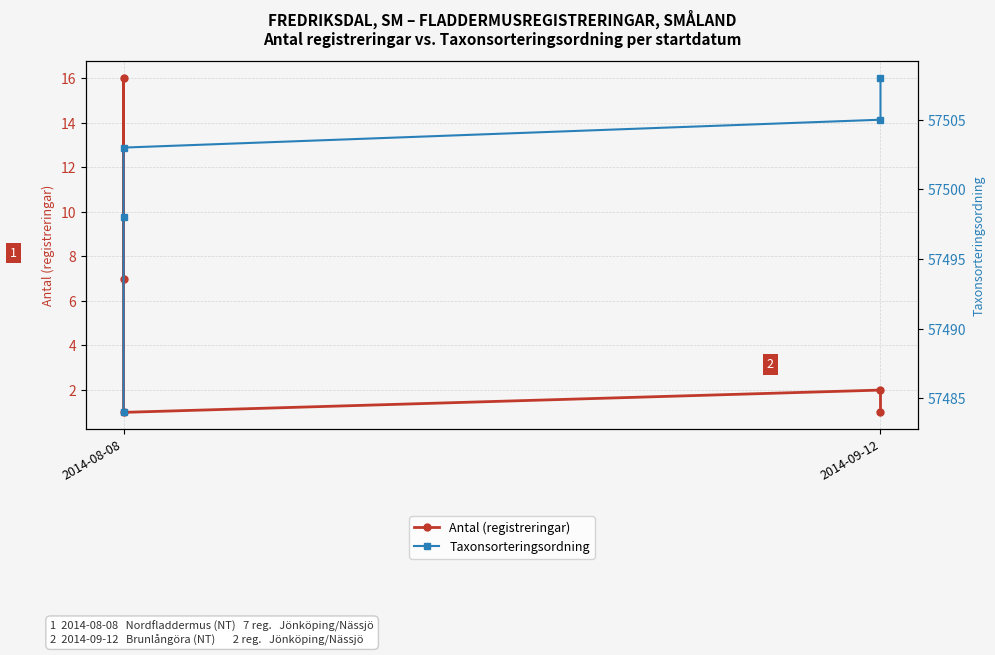

Which series has the largest total across all categories?

Taxonsorteringsordning